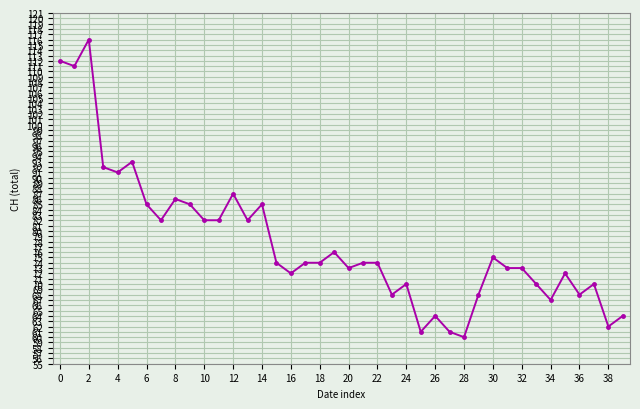

What is the minimum value shown in the chart?

60